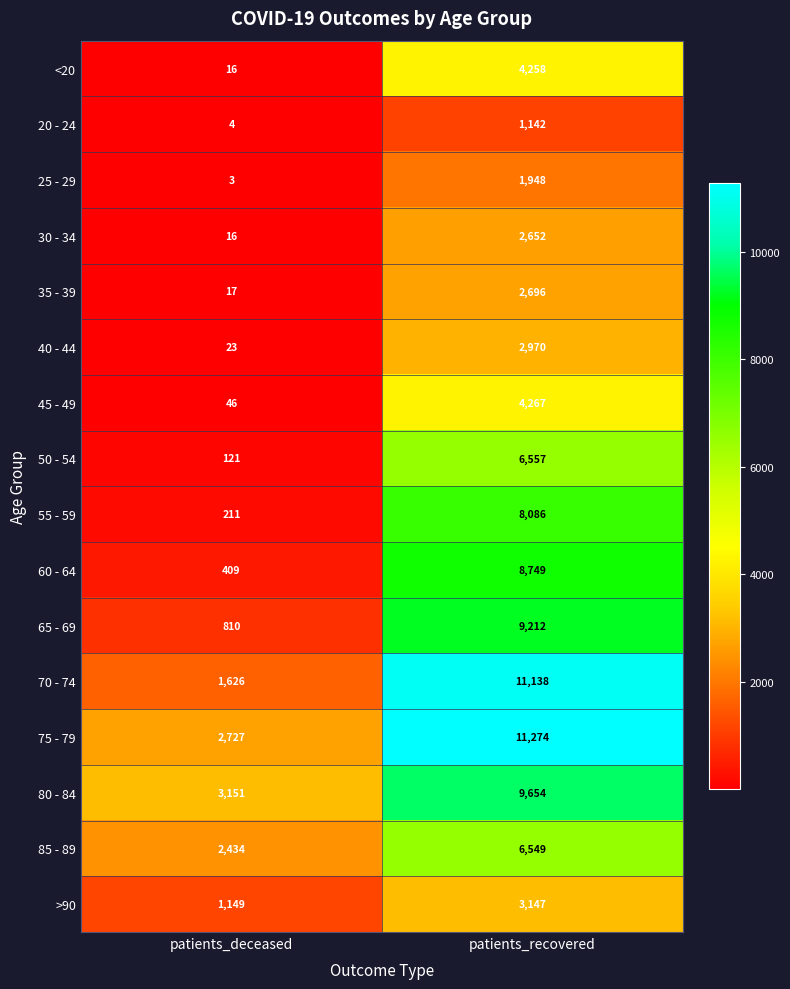

Where is 30 - 34 nearest to the value 1334?

patients_deceased